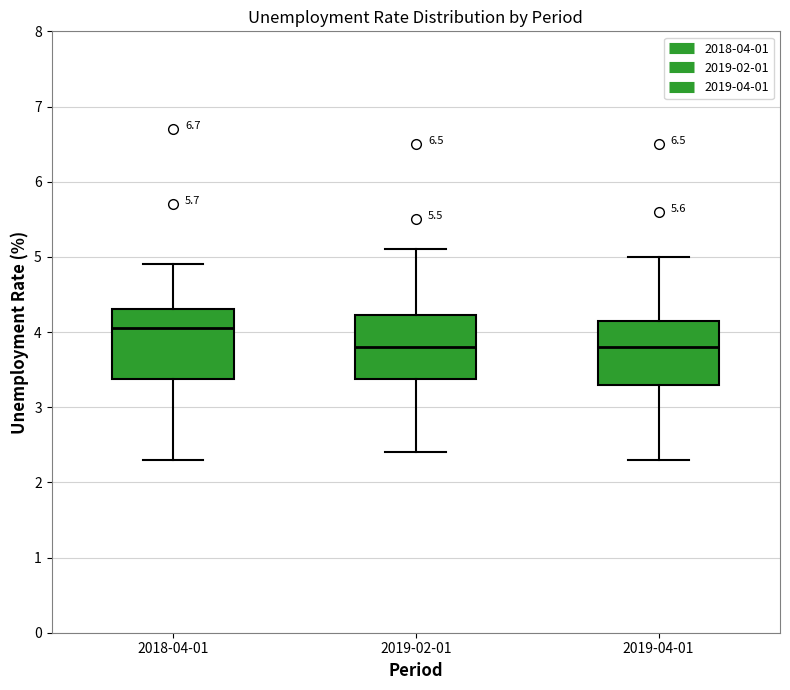

Where is the lower edge of the box for 2018-04-01 on the y-axis? The values are not printed on the chart, so give them approximately, as read against the axis.

3.4